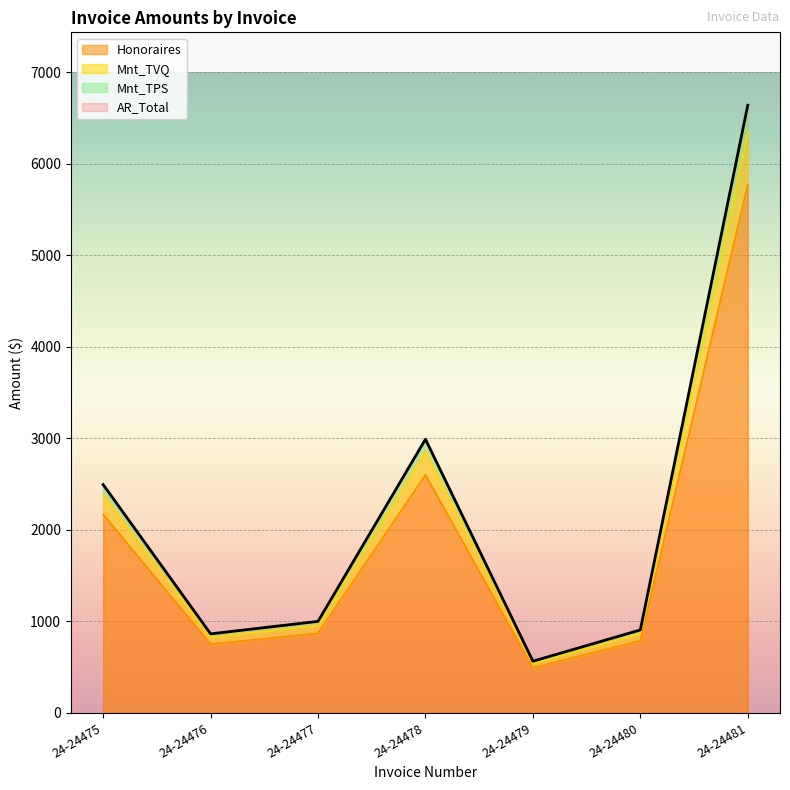

Where is Mnt_TVQ nearest to the value 3444?

24-24478